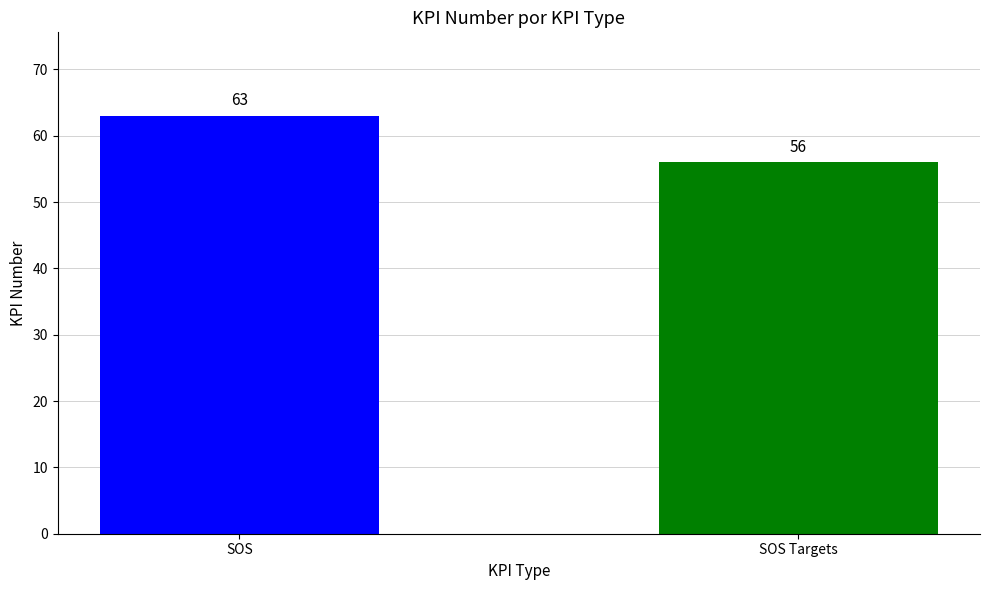

Reading left to right, extract all data points from this chart.

SOS=63	SOS Targets=56